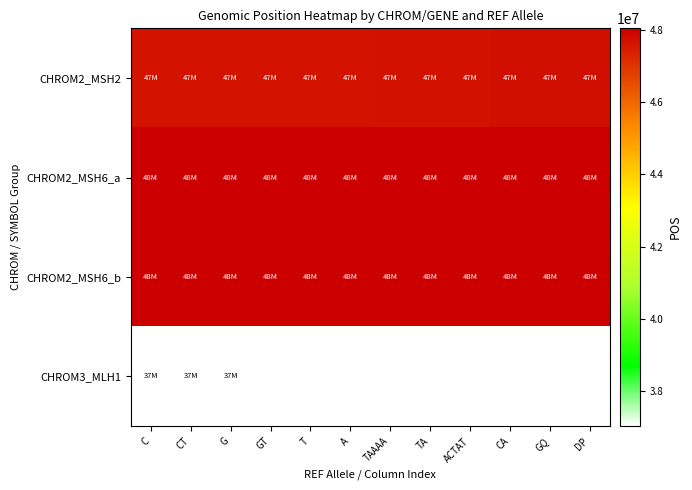

What is the spread (max minus min) of values at GQ?

329558.0